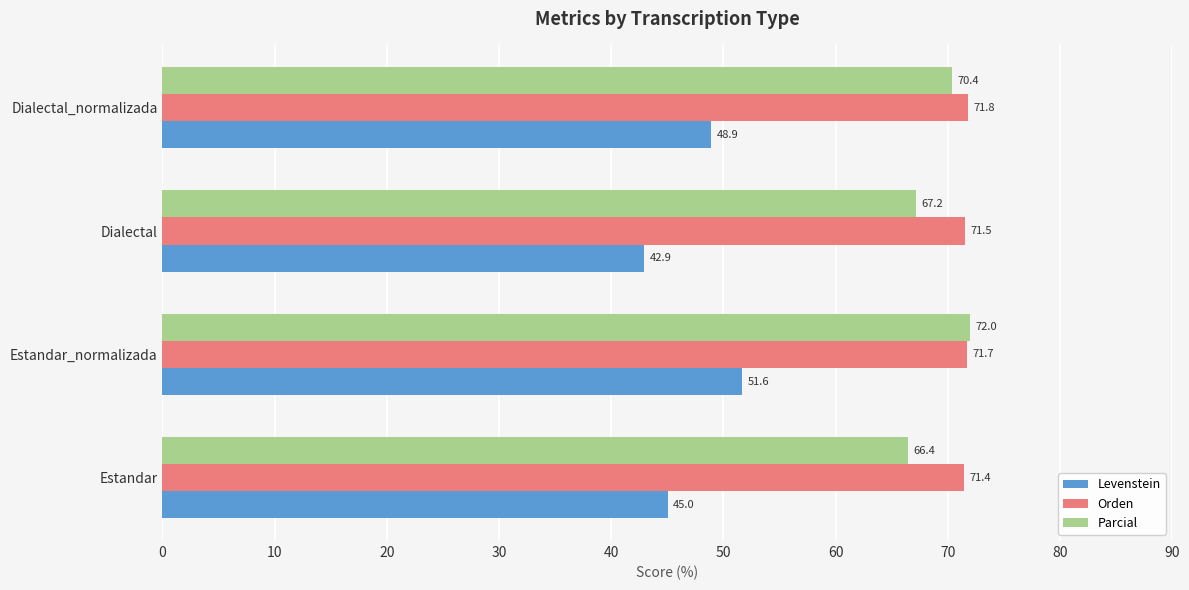

Which series changed the most between Estandar_normalizada and Dialectal_normalizada?

Levenstein